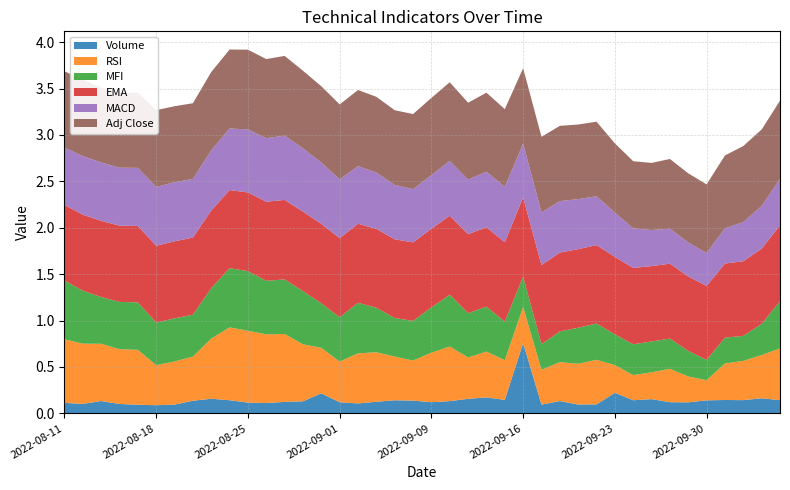

Reading left to right, extract all data points from this chart.

Volume: 2022-08-11=0.1	2022-08-12=0.1	2022-08-15=0.1	2022-08-16=0.1	2022-08-17=0.1	2022-08-18=0.1	2022-08-19=0.1	2022-08-22=0.1	2022-08-23=0.2	2022-08-24=0.1	2022-08-25=0.1	2022-08-26=0.1	2022-08-29=0.1	2022-08-30=0.1	2022-08-31=0.2	2022-09-01=0.1	2022-09-02=0.1	2022-09-06=0.1	2022-09-07=0.1	2022-09-08=0.1	2022-09-09=0.1	2022-09-12=0.1	2022-09-13=0.2	2022-09-14=0.2	2022-09-15=0.1	2022-09-16=0.8	2022-09-19=0.1	2022-09-20=0.1	2022-09-21=0.1	2022-09-22=0.1	2022-09-23=0.2	2022-09-26=0.1	2022-09-27=0.2	2022-09-28=0.1	2022-09-29=0.1	2022-09-30=0.1	2022-10-03=0.1	2022-10-04=0.1	2022-10-05=0.2	2022-10-06=0.1
RSI: 2022-08-11=0.7	2022-08-12=0.6	2022-08-15=0.6	2022-08-16=0.6	2022-08-17=0.6	2022-08-18=0.4	2022-08-19=0.5	2022-08-22=0.5	2022-08-23=0.6	2022-08-24=0.8	2022-08-25=0.8	2022-08-26=0.7	2022-08-29=0.7	2022-08-30=0.6	2022-08-31=0.5	2022-09-01=0.4	2022-09-02=0.5	2022-09-06=0.5	2022-09-07=0.5	2022-09-08=0.4	2022-09-09=0.5	2022-09-12=0.6	2022-09-13=0.4	2022-09-14=0.5	2022-09-15=0.4	2022-09-16=0.4	2022-09-19=0.4	2022-09-20=0.4	2022-09-21=0.4	2022-09-22=0.5	2022-09-23=0.3	2022-09-26=0.3	2022-09-27=0.3	2022-09-28=0.4	2022-09-29=0.3	2022-09-30=0.2	2022-10-03=0.4	2022-10-04=0.4	2022-10-05=0.5	2022-10-06=0.6
MFI: 2022-08-11=0.6	2022-08-12=0.6	2022-08-15=0.5	2022-08-16=0.5	2022-08-17=0.5	2022-08-18=0.5	2022-08-19=0.5	2022-08-22=0.5	2022-08-23=0.5	2022-08-24=0.6	2022-08-25=0.6	2022-08-26=0.6	2022-08-29=0.6	2022-08-30=0.6	2022-08-31=0.5	2022-09-01=0.5	2022-09-02=0.5	2022-09-06=0.5	2022-09-07=0.4	2022-09-08=0.4	2022-09-09=0.5	2022-09-12=0.6	2022-09-13=0.5	2022-09-14=0.5	2022-09-15=0.4	2022-09-16=0.3	2022-09-19=0.3	2022-09-20=0.3	2022-09-21=0.4	2022-09-22=0.4	2022-09-23=0.3	2022-09-26=0.3	2022-09-27=0.3	2022-09-28=0.3	2022-09-29=0.3	2022-09-30=0.2	2022-10-03=0.3	2022-10-04=0.3	2022-10-05=0.3	2022-10-06=0.5
EMA: 2022-08-11=0.8	2022-08-12=0.8	2022-08-15=0.8	2022-08-16=0.8	2022-08-17=0.8	2022-08-18=0.8	2022-08-19=0.8	2022-08-22=0.8	2022-08-23=0.8	2022-08-24=0.8	2022-08-25=0.8	2022-08-26=0.9	2022-08-29=0.9	2022-08-30=0.9	2022-08-31=0.9	2022-09-01=0.9	2022-09-02=0.9	2022-09-06=0.9	2022-09-07=0.8	2022-09-08=0.8	2022-09-09=0.8	2022-09-12=0.9	2022-09-13=0.9	2022-09-14=0.9	2022-09-15=0.9	2022-09-16=0.9	2022-09-19=0.9	2022-09-20=0.8	2022-09-21=0.8	2022-09-22=0.8	2022-09-23=0.8	2022-09-26=0.8	2022-09-27=0.8	2022-09-28=0.8	2022-09-29=0.8	2022-09-30=0.8	2022-10-03=0.8	2022-10-04=0.8	2022-10-05=0.8	2022-10-06=0.8
MACD: 2022-08-11=0.6	2022-08-12=0.6	2022-08-15=0.6	2022-08-16=0.6	2022-08-17=0.6	2022-08-18=0.6	2022-08-19=0.6	2022-08-22=0.6	2022-08-23=0.6	2022-08-24=0.7	2022-08-25=0.7	2022-08-26=0.7	2022-08-29=0.7	2022-08-30=0.7	2022-08-31=0.7	2022-09-01=0.6	2022-09-02=0.6	2022-09-06=0.6	2022-09-07=0.6	2022-09-08=0.6	2022-09-09=0.6	2022-09-12=0.6	2022-09-13=0.6	2022-09-14=0.6	2022-09-15=0.6	2022-09-16=0.6	2022-09-19=0.6	2022-09-20=0.6	2022-09-21=0.5	2022-09-22=0.5	2022-09-23=0.5	2022-09-26=0.4	2022-09-27=0.4	2022-09-28=0.4	2022-09-29=0.4	2022-09-30=0.4	2022-10-03=0.4	2022-10-04=0.4	2022-10-05=0.5	2022-10-06=0.5
Adj Close: 2022-08-11=0.8	2022-08-12=0.8	2022-08-15=0.8	2022-08-16=0.8	2022-08-17=0.8	2022-08-18=0.8	2022-08-19=0.8	2022-08-22=0.8	2022-08-23=0.8	2022-08-24=0.9	2022-08-25=0.9	2022-08-26=0.9	2022-08-29=0.9	2022-08-30=0.8	2022-08-31=0.8	2022-09-01=0.8	2022-09-02=0.8	2022-09-06=0.8	2022-09-07=0.8	2022-09-08=0.8	2022-09-09=0.8	2022-09-12=0.8	2022-09-13=0.8	2022-09-14=0.9	2022-09-15=0.8	2022-09-16=0.8	2022-09-19=0.8	2022-09-20=0.8	2022-09-21=0.8	2022-09-22=0.8	2022-09-23=0.7	2022-09-26=0.7	2022-09-27=0.7	2022-09-28=0.8	2022-09-29=0.7	2022-09-30=0.7	2022-10-03=0.8	2022-10-04=0.8	2022-10-05=0.8	2022-10-06=0.8